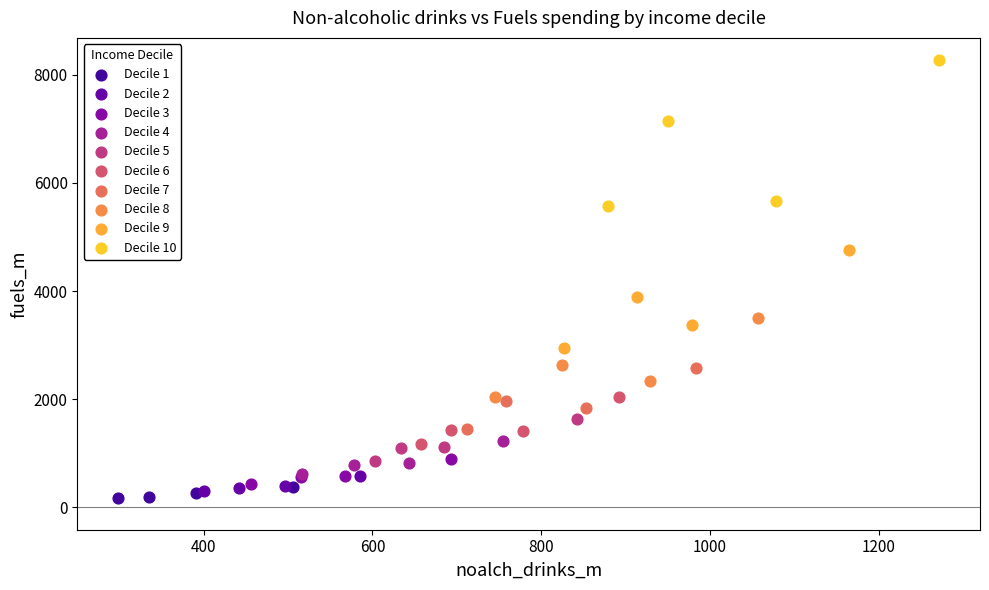

Which series has the largest Y range (max minus min)?

Decile 10